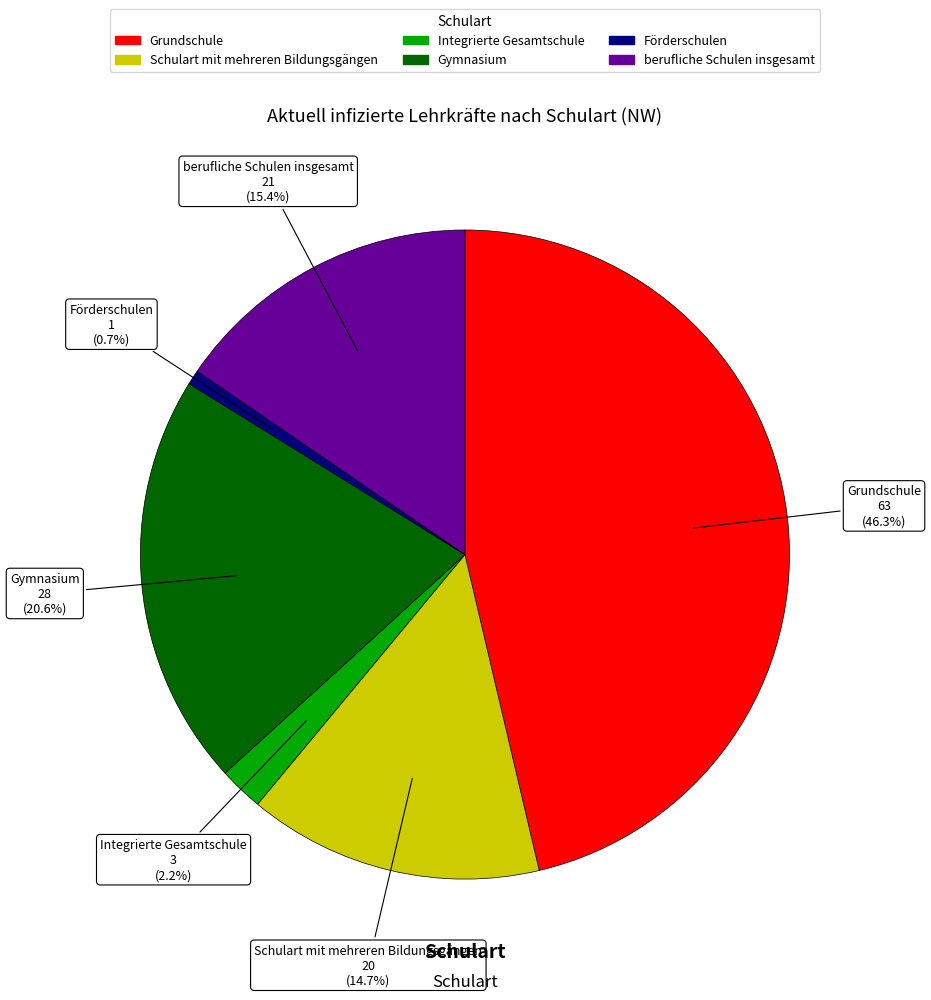

The Schulart mit mehreren Bildungsgängen slice represents 15% of the pie. True or false?

True